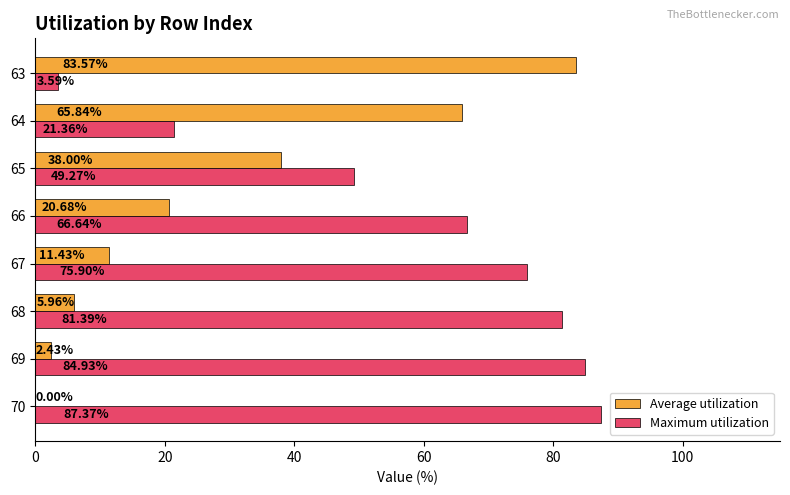

What is the maximum value for Maximum utilization?

87.4